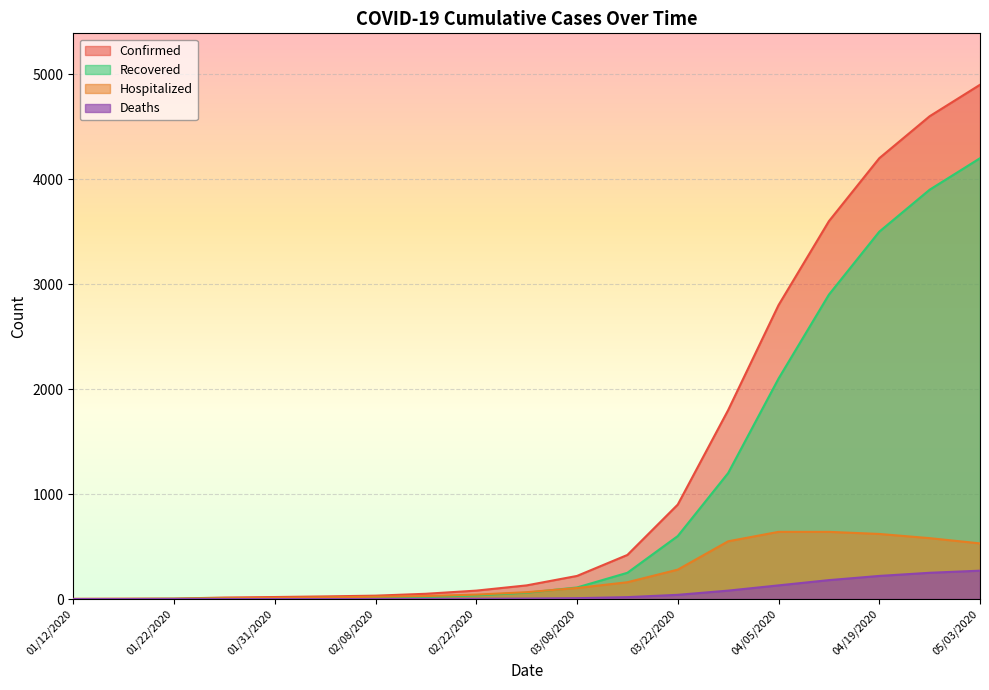

Reading left to right, list all the values displayed in this chart.

Confirmed: 1	2	4	14	19	25	32	50	80	130	220	420	900	1800	2800	3600	4200	4600	4900
Recovered: 0	0	2	6	8	10	11	20	35	60	110	250	600	1200	2100	2900	3500	3900	4200
Hospitalized: 1	2	2	8	11	15	22	28	42	65	105	160	280	550	640	640	620	580	530
Deaths: 0	0	0	0	0	0	0	1	2	4	8	18	40	80	130	180	220	250	270